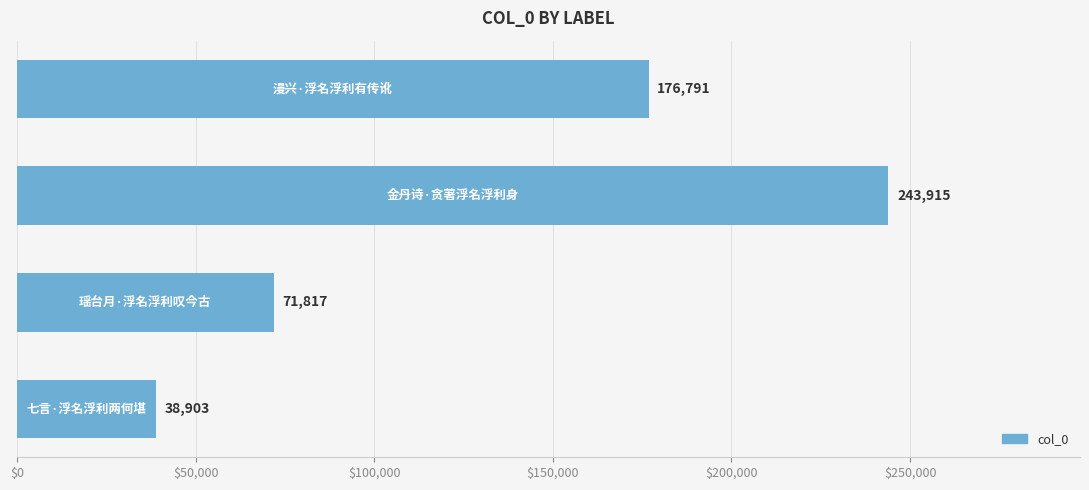

Reading bottom to top, list all the values displayed in this chart.

38903	71817	243915	176791